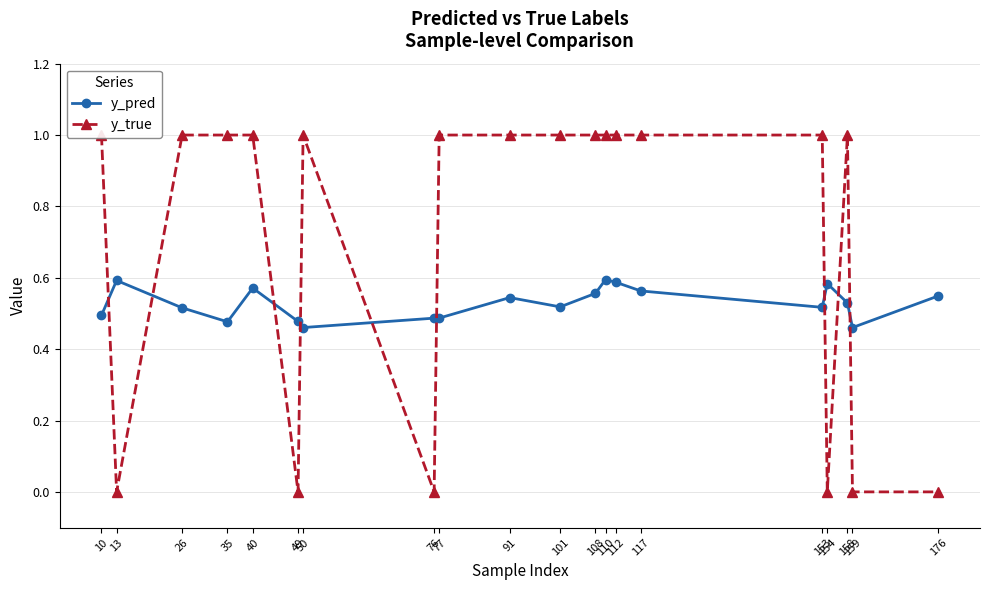

Does the chart display data point markers on the line(s)?

Yes